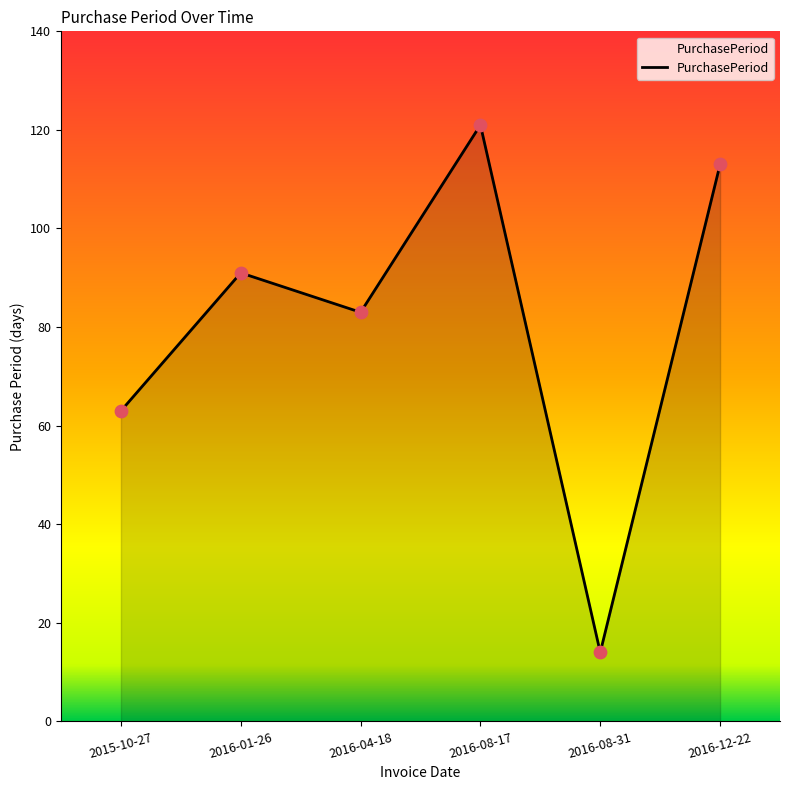

Which has a higher value, 2016-12-22 or 2016-08-17?

2016-08-17